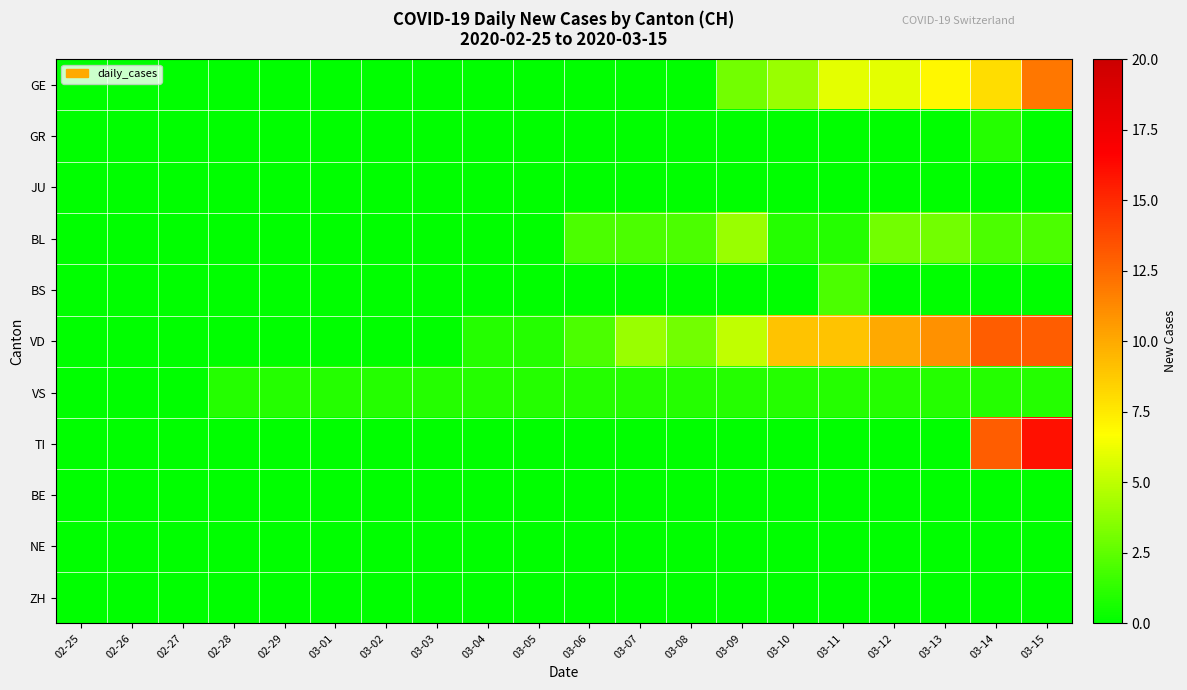

At how many categories does at least one series exceed 9?

4